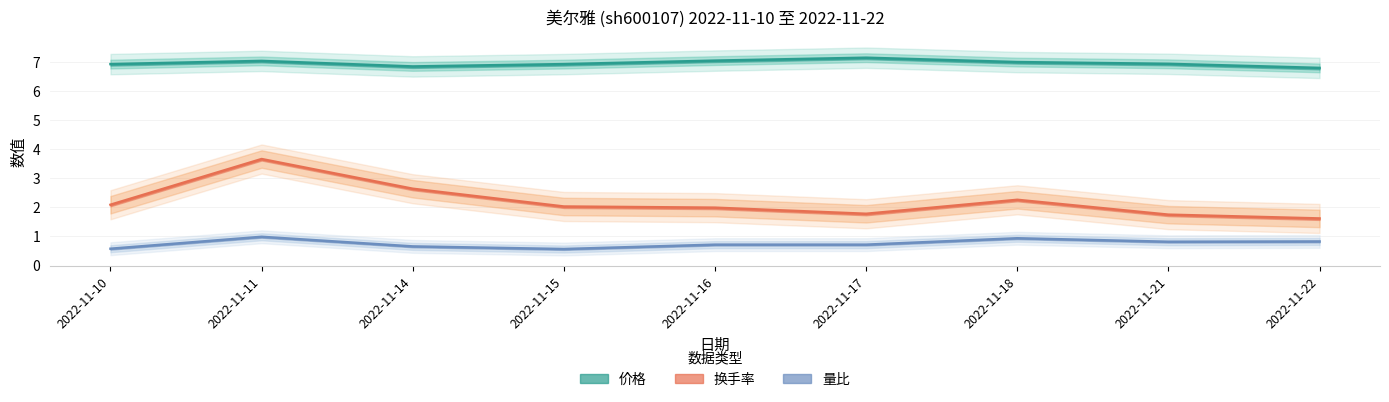

What is the difference between the second highest and minimum values in the 换手率 series?

1.0